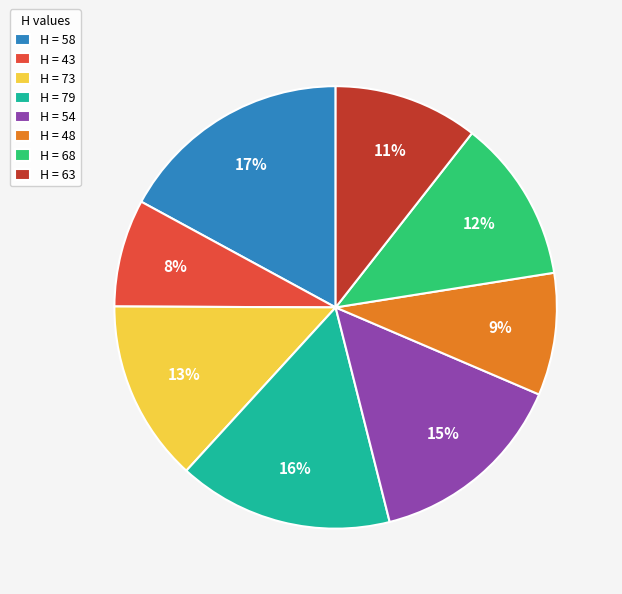

The H = 54 slice represents 23% of the pie. True or false?

False